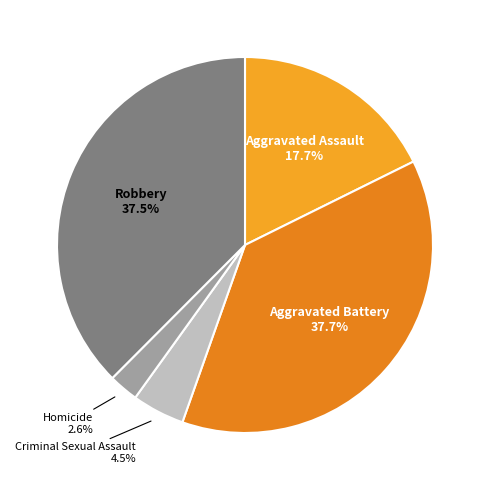

Does Aggravated Assault represent more than half of the total?

No